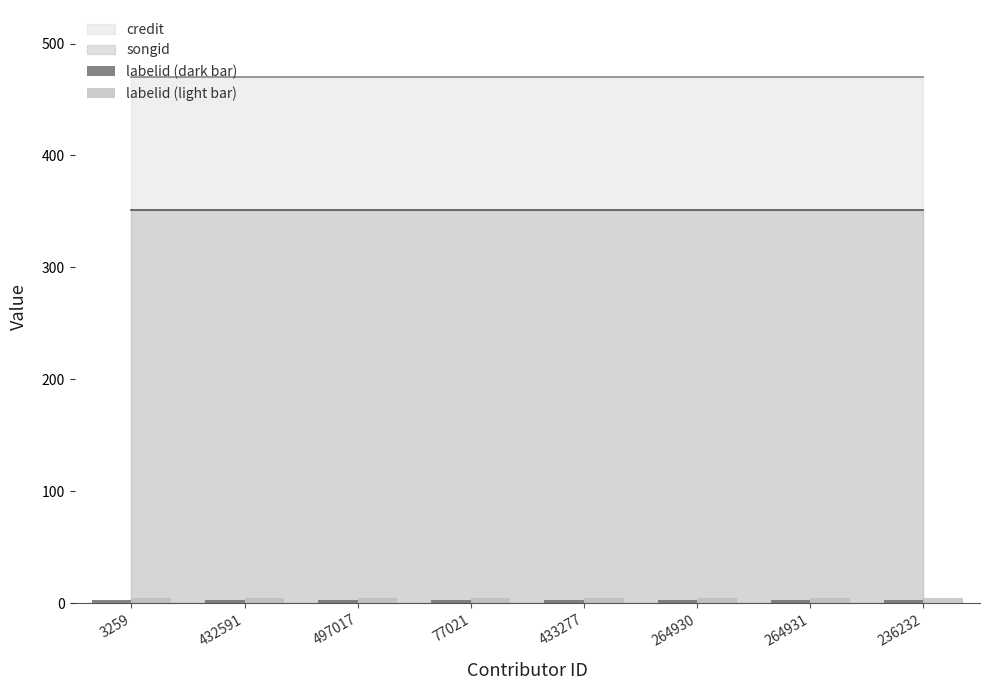

Count the number of data series in this chart.

2